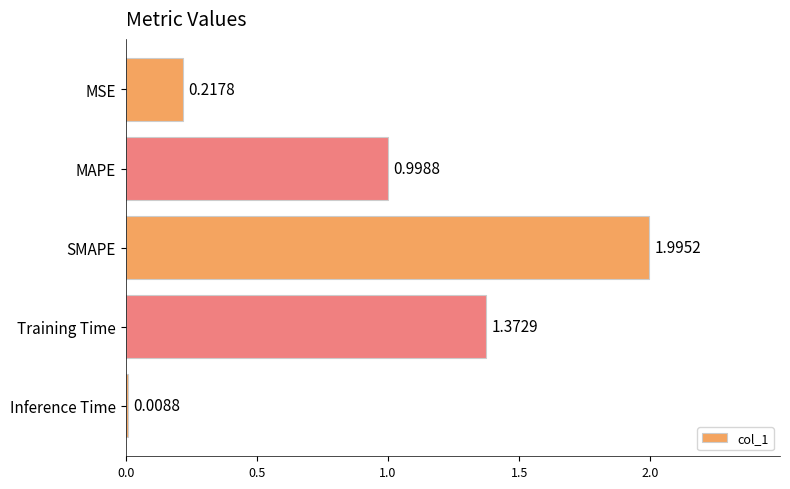

What is the change in value from MAPE to SMAPE?

+1.0